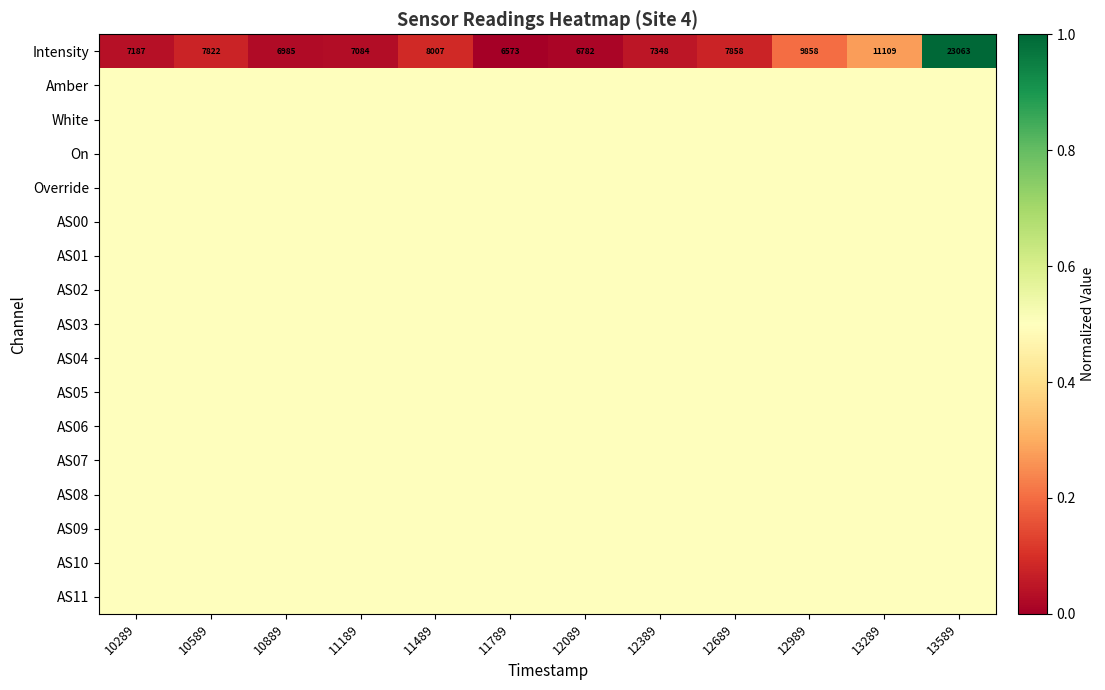

The value of Intensity at 11489 is 8007.0. True or false?

True